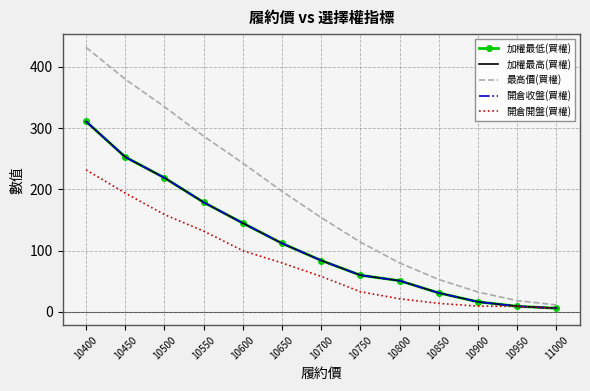

List the series in order of their peak value, highest first.

最高價(買權), 加權最低(買權), 加權最高(買權), 開倉收盤(買權), 開倉開盤(買權)